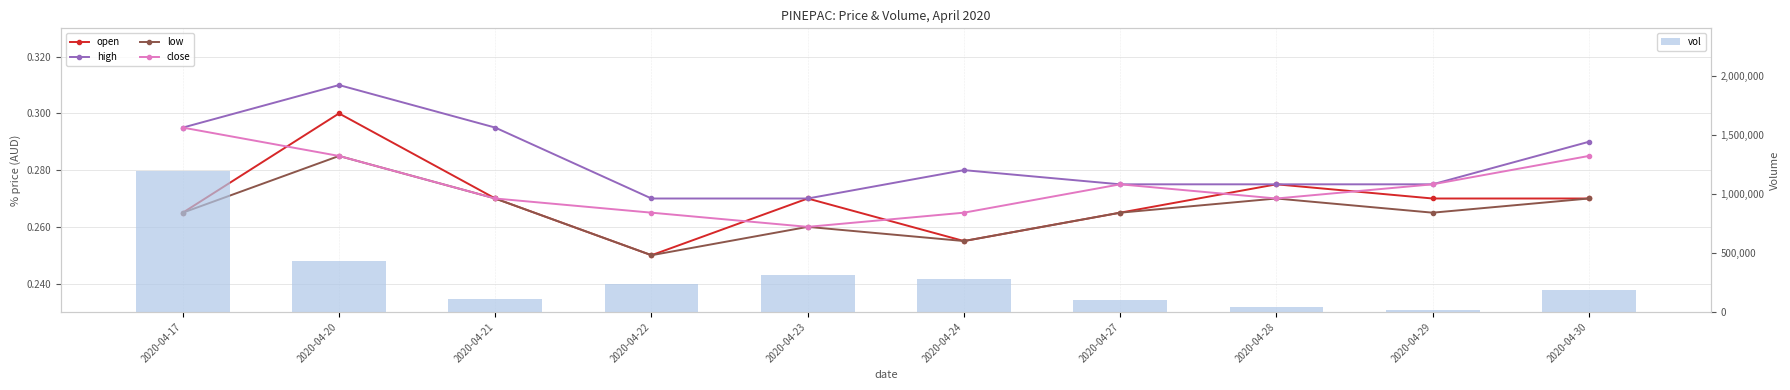

Which has a higher value, 2020-04-30 or 2020-04-29?

2020-04-30